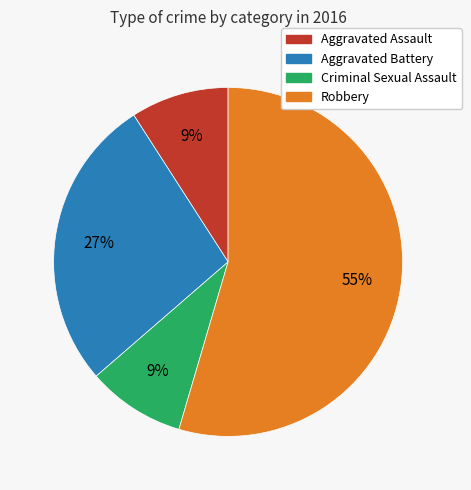

To the nearest percent, what is the combined percentage of Aggravated Assault and Robbery?

64%